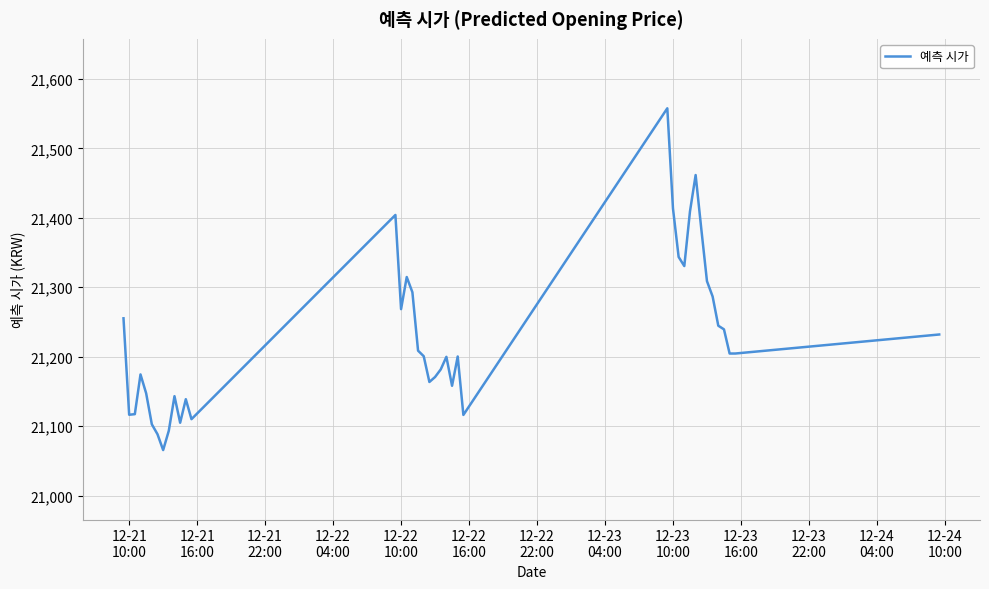

What is the greatest value displayed?

21557.7